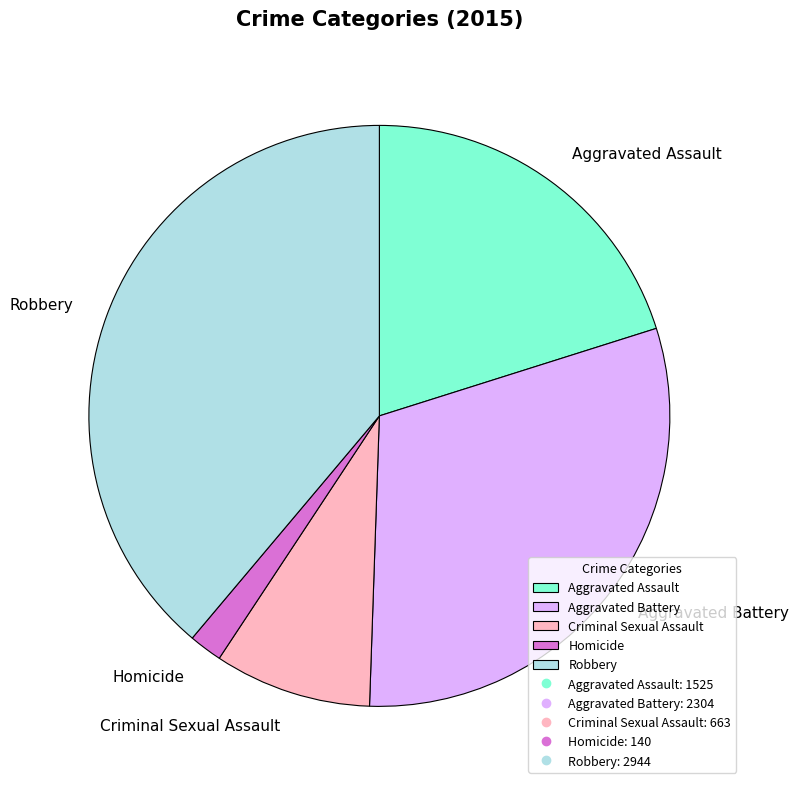

Is it true that Aggravated Assault is 20% of the pie?

True